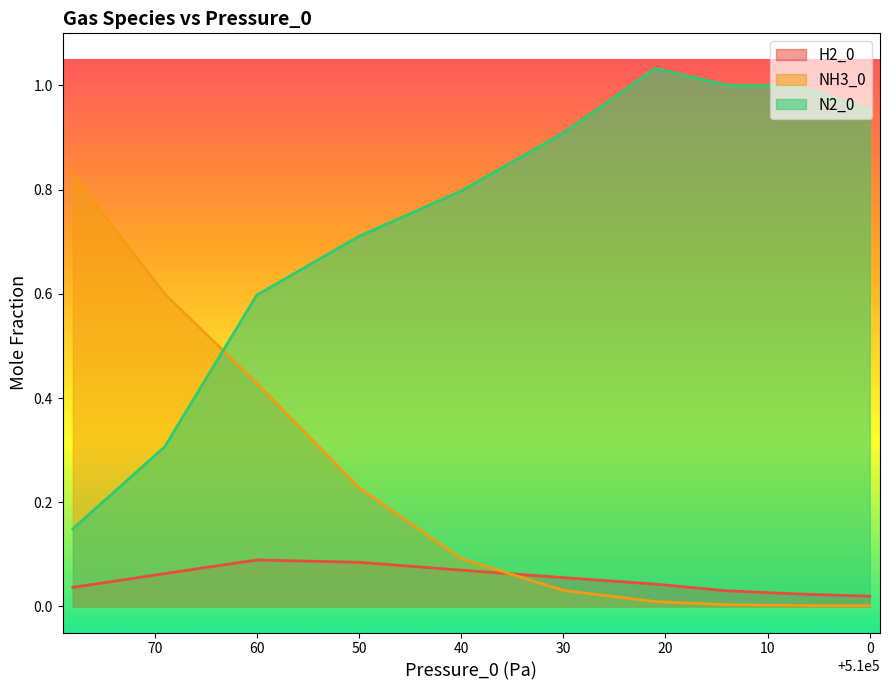

What is the difference between the highest and lowest values at 510078?

0.8